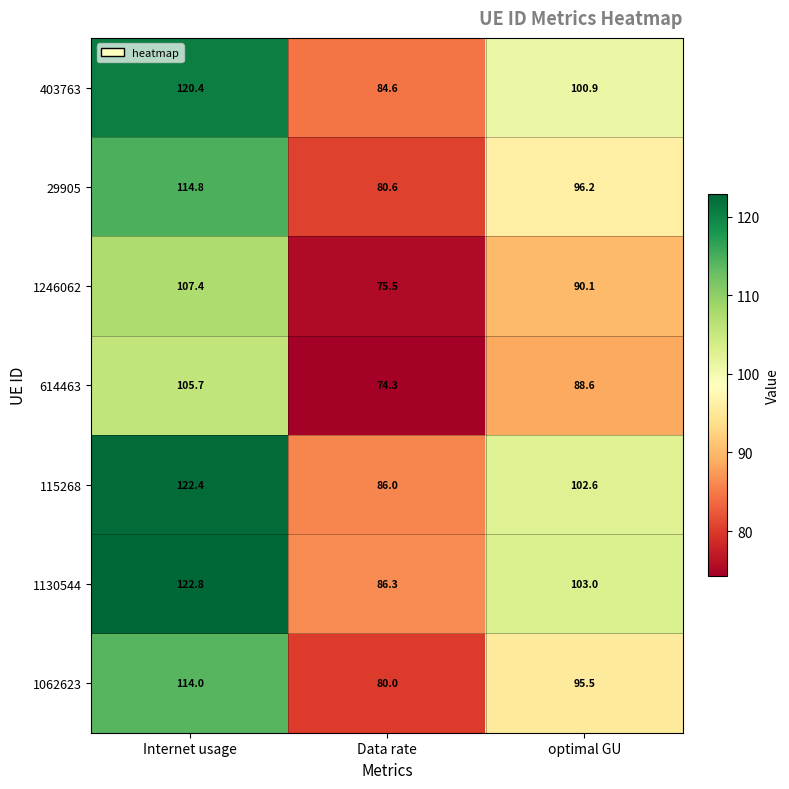

At Internet usage, list the series in order from smallest to largest.

614463, 1246062, 1062623, 29905, 403763, 115268, 1130544